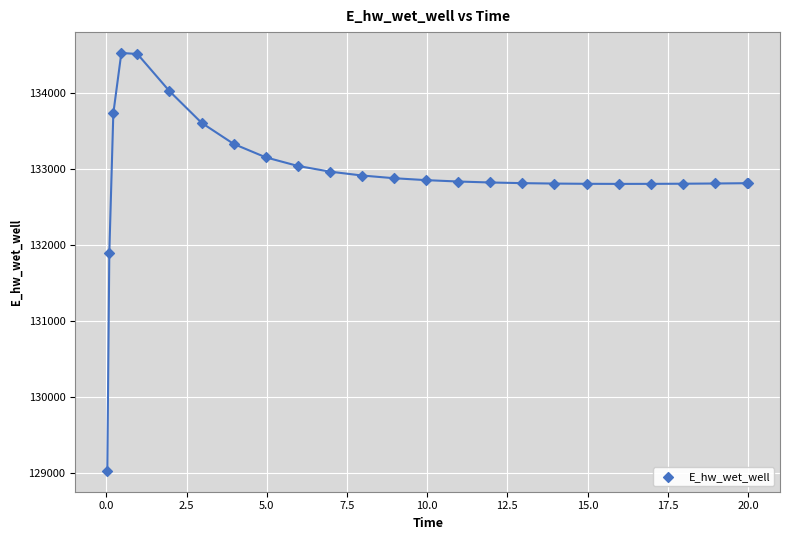

What Y value in the scatter plot is closest to 131774?

131893.7